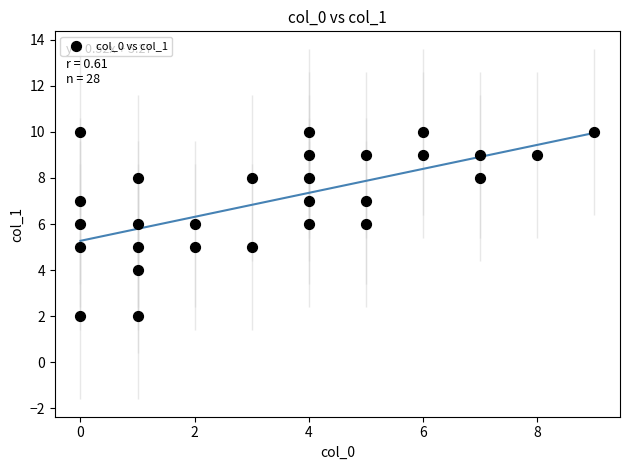

What is the range of X values (max minus min)?

9